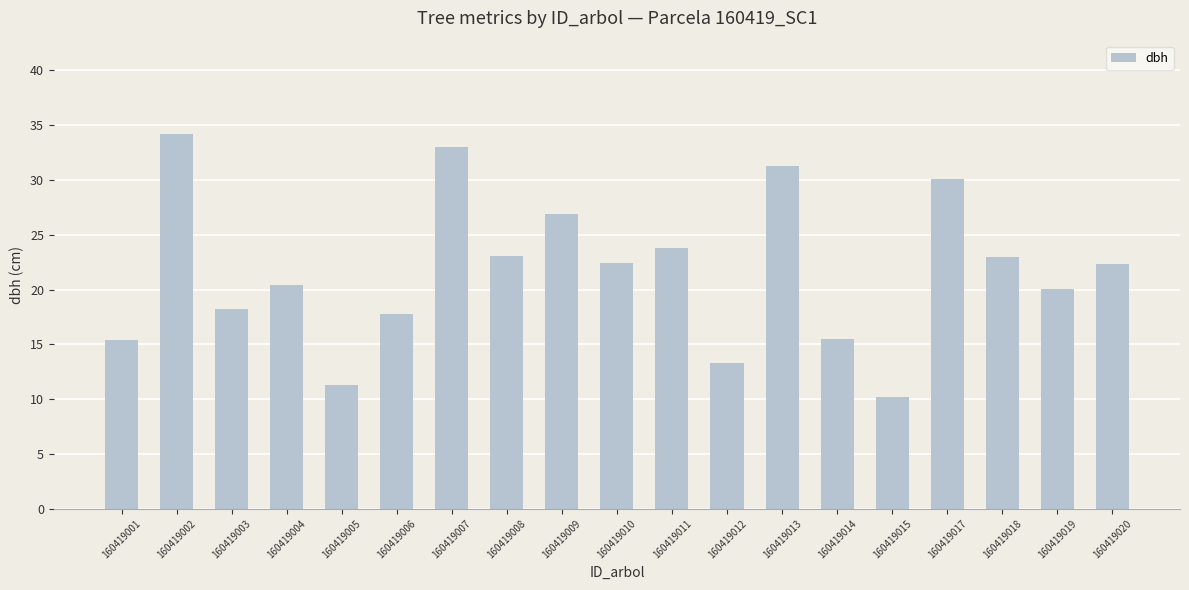

Is it true that the value at 160419019 is 33.3?

False